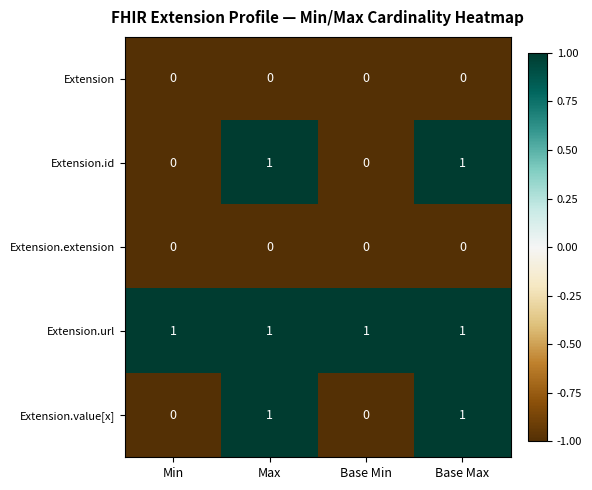

Reading left to right, transcribe all the data shown in this chart.

Extension: 0	0	0	0
Extension.id: 0	1	0	1
Extension.extension: 0	0	0	0
Extension.url: 1	1	1	1
Extension.value[x]: 0	1	0	1